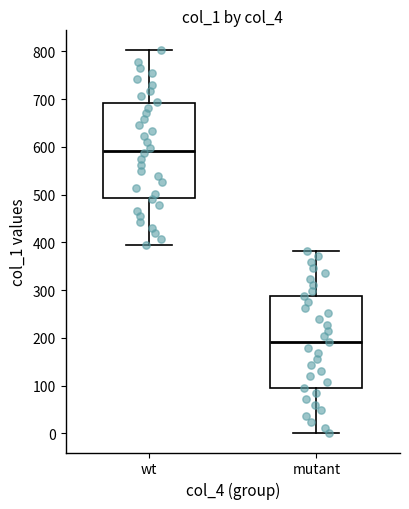

Where is the upper edge of the box for wt on the y-axis? The values are not printed on the chart, so give them approximately, as read against the axis.

690